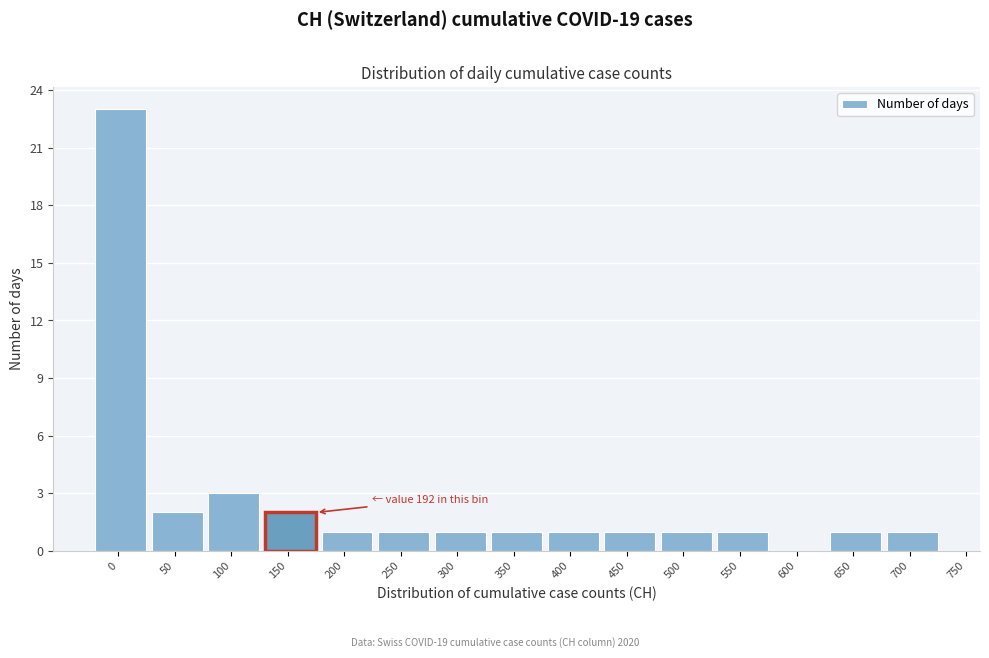

Reading left to right, extract all data points from this chart.

0=23	50=2	100=3	150=2	200=1	250=1	300=1	350=1	400=1	450=1	500=1	550=1	600=0	650=1	700=1